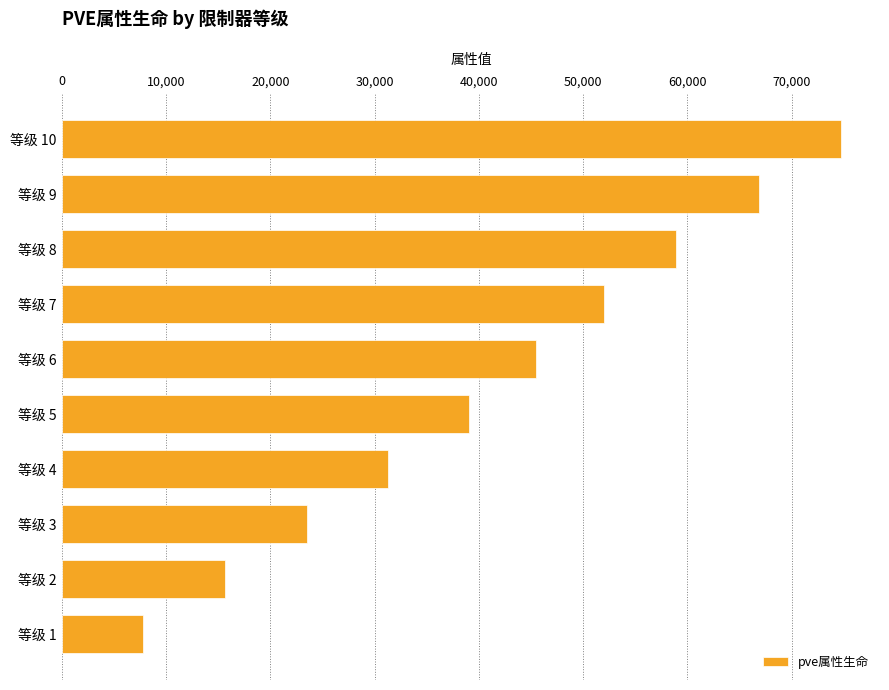

Is it true that the value at 等级 8 is 35370?

False